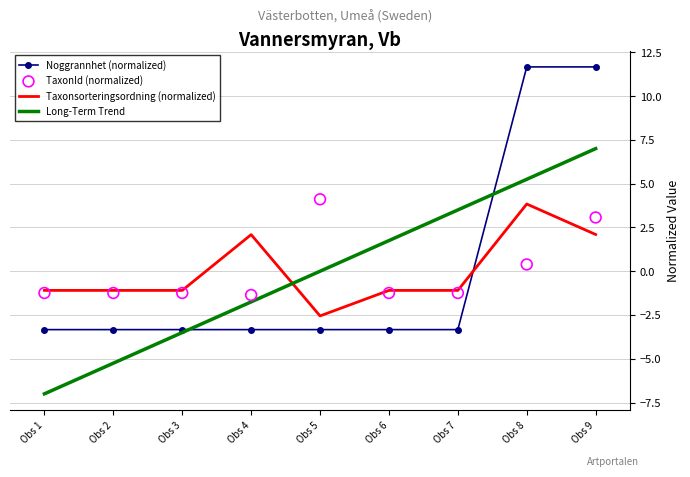

Which series has the largest total across all categories?

TaxonId